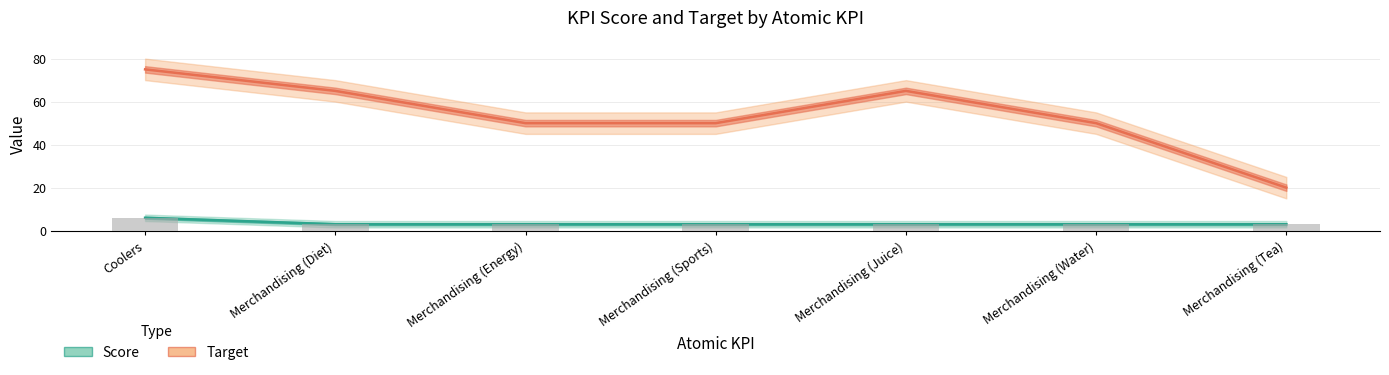

Reading left to right, list all the values displayed in this chart.

Score: 6	3	3	3	3	3	3
Target: 75	65	50	50	65	50	20